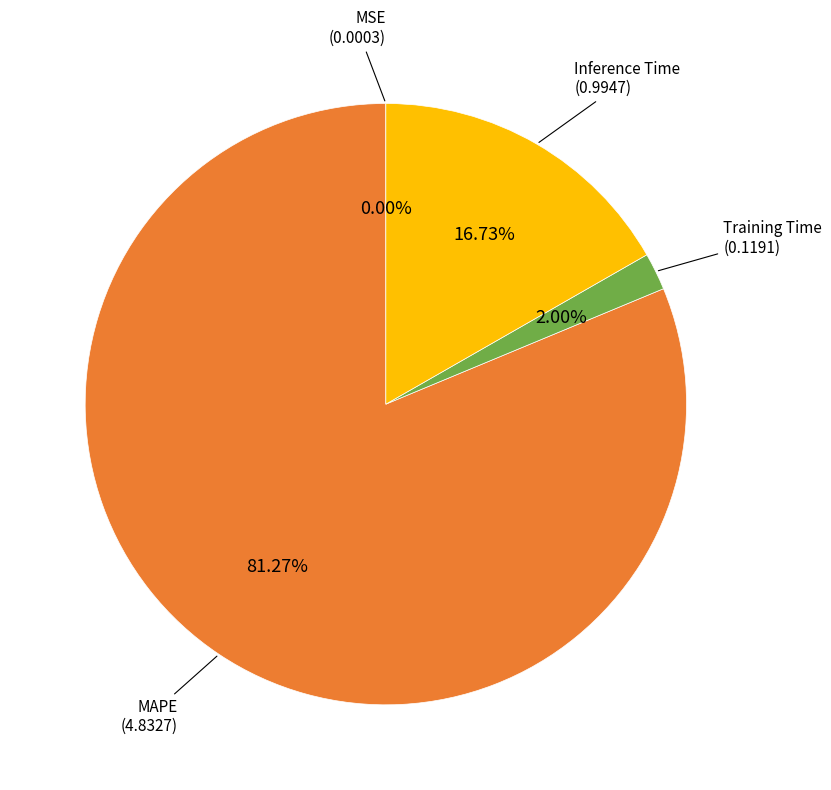

Does any single category account for the majority?

Yes